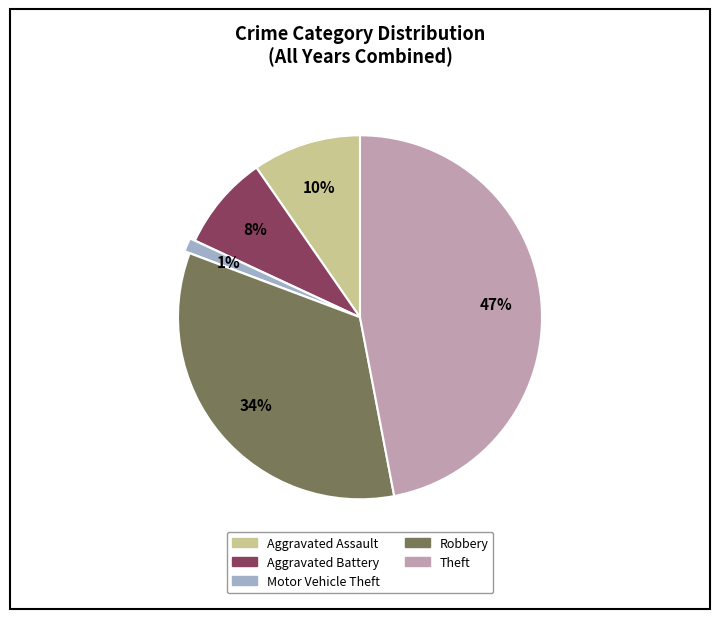

To the nearest percent, what portion does Aggravated Assault represent?

10%